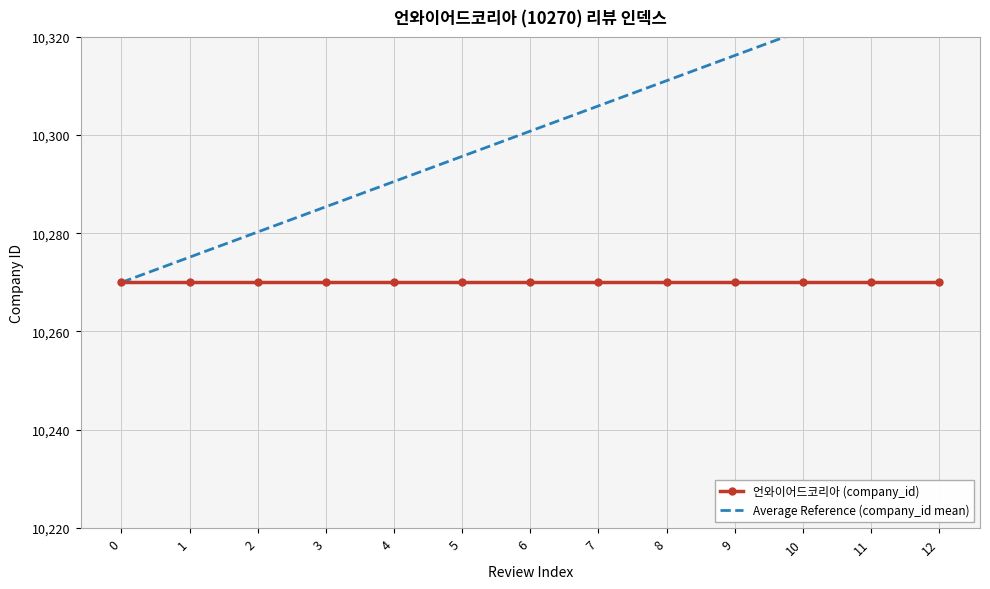

Reading left to right, list all the values displayed in this chart.

언와이어드코리아 (company_id): 10270.0	10270.0	10270.0	10270.0	10270.0	10270.0	10270.0	10270.0	10270.0	10270.0	10270.0	10270.0	10270.0
Average Reference (company_id mean): 10270.0	10275.1	10280.3	10285.4	10290.5	10295.7	10300.8	10305.9	10311.1	10316.2	10321.3	10326.5	10331.6